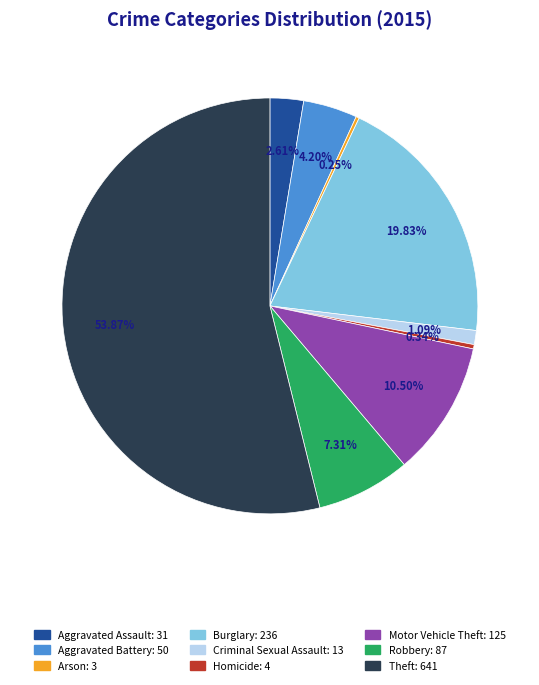

Between Homicide and Robbery, which is larger?

Robbery